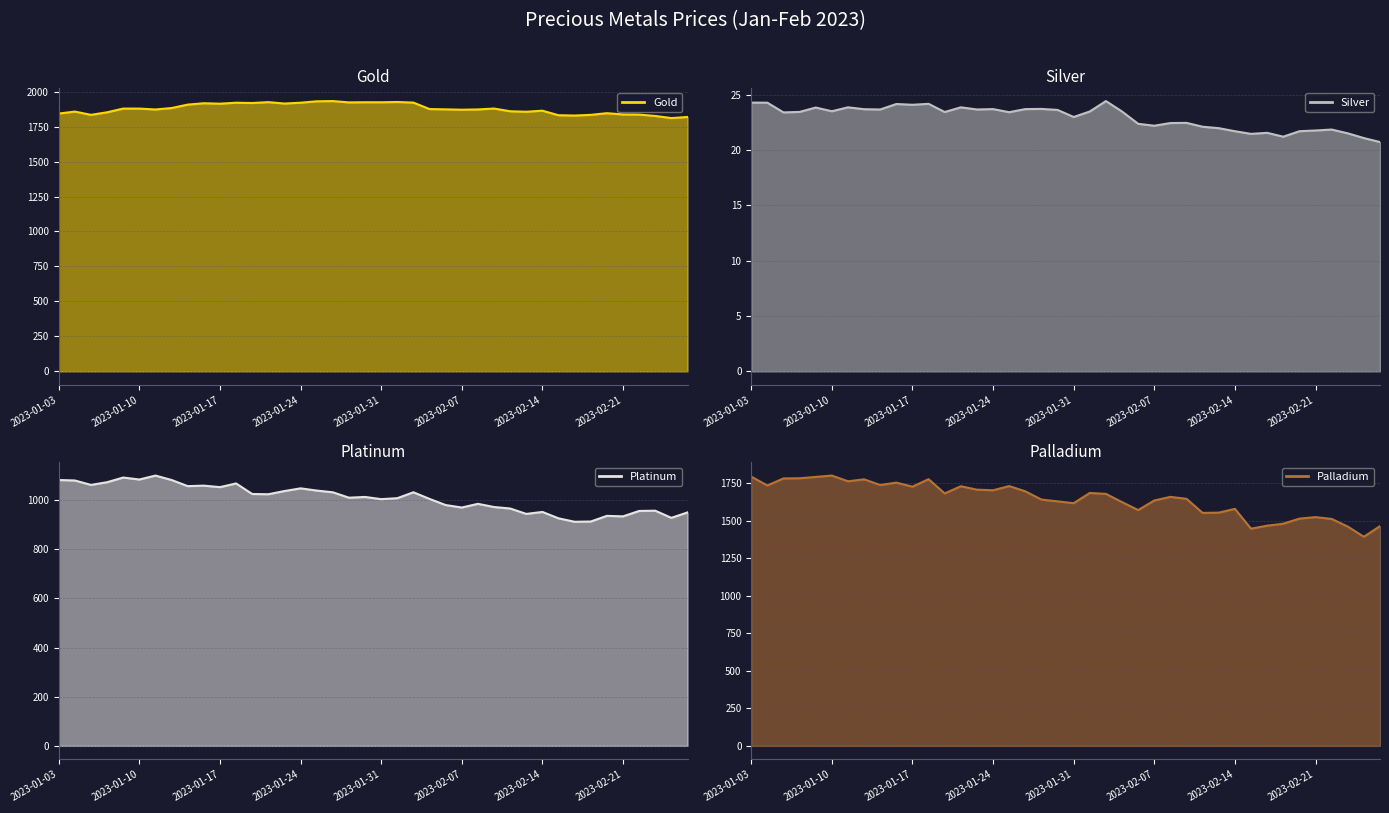

Where is the first local maximum for Silver?

2023-01-09